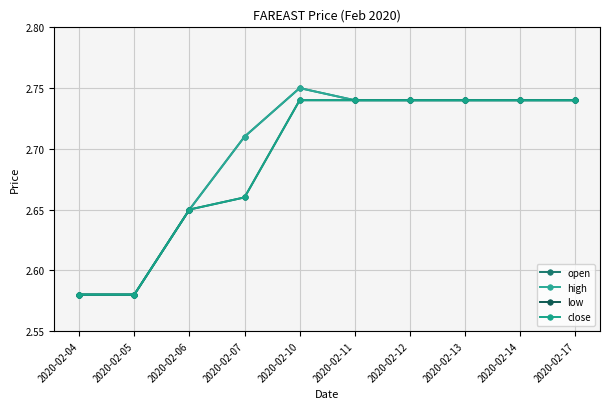

Does the chart have visible grid lines?

Yes